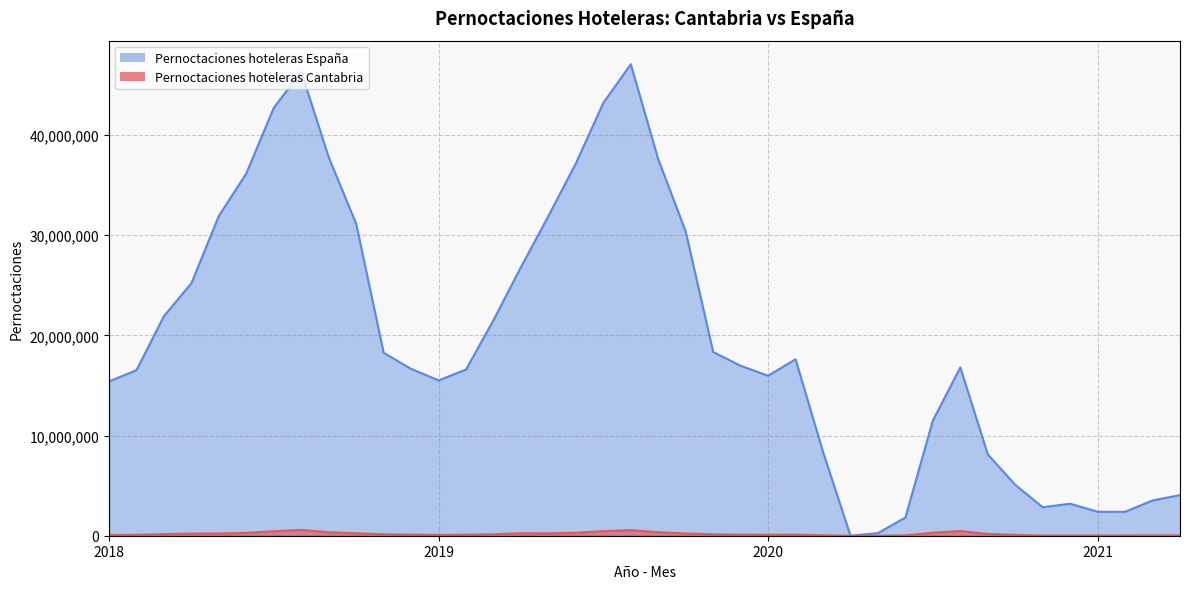

List the labels in order of Pernoctaciones hoteleras Espana value, smallest first.

2020-4, 2020-5, 2020-6, 2021-2, 2021-1, 2020-11, 2020-12, 2021-3, 2021-4, 2020-10, 2020-9, 2020-3, 2020-7, 2018-1, 2019-1, 2020-1, 2018-2, 2019-2, 2018-12, 2020-8, 2019-12, 2020-2, 2018-11, 2019-11, 2019-3, 2018-3, 2018-4, 2019-4, 2019-10, 2018-10, 2019-5, 2018-5, 2018-6, 2019-6, 2019-9, 2018-9, 2018-7, 2019-7, 2018-8, 2019-8